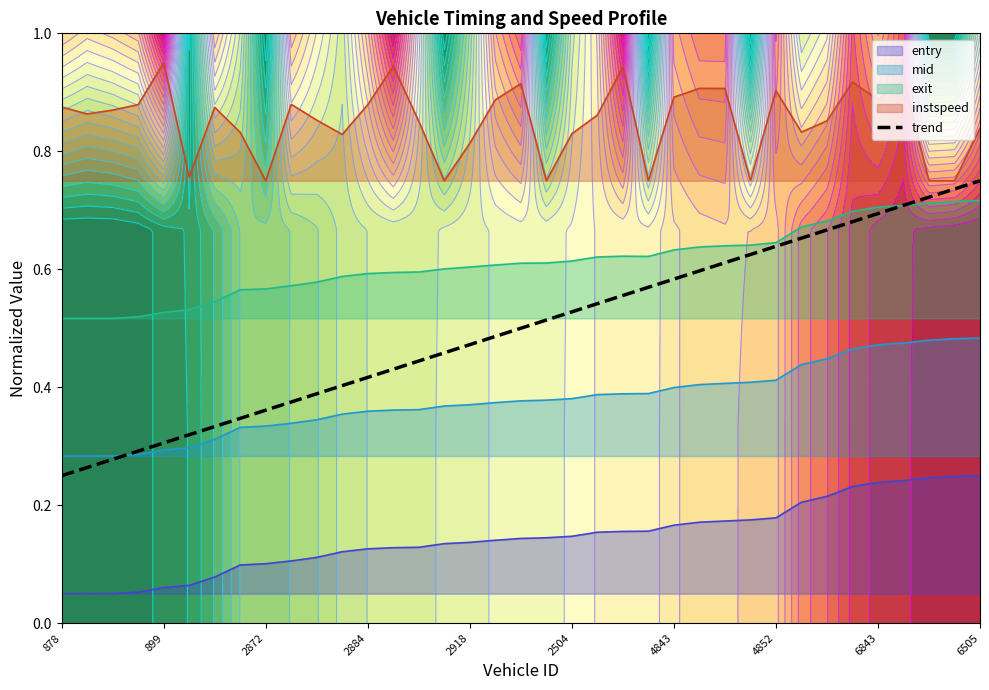

True or false: instspeed and entry intersect in this chart.

False